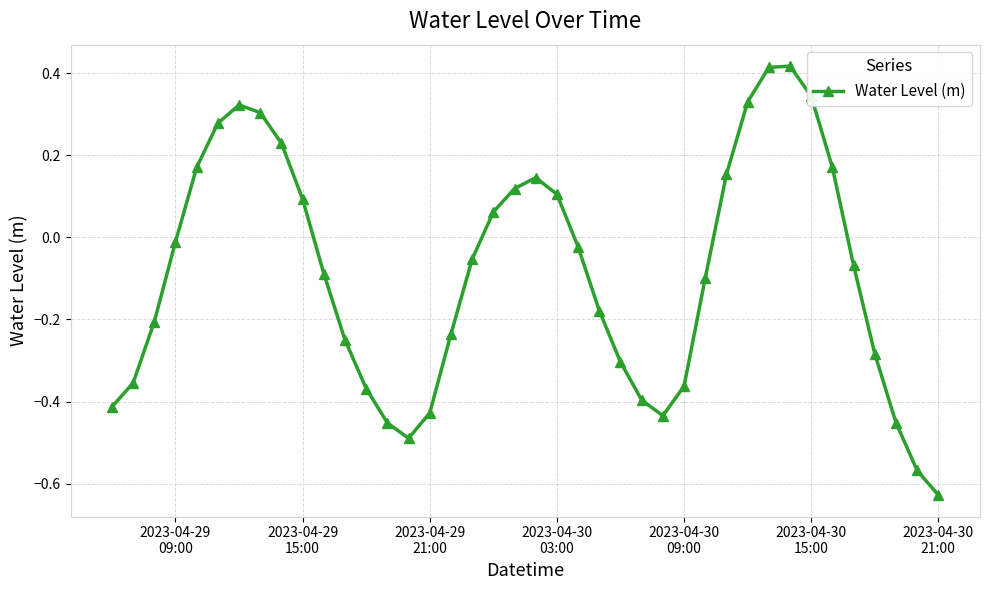

How many interior local valleys (lower than both neighbors) does the data have?

2